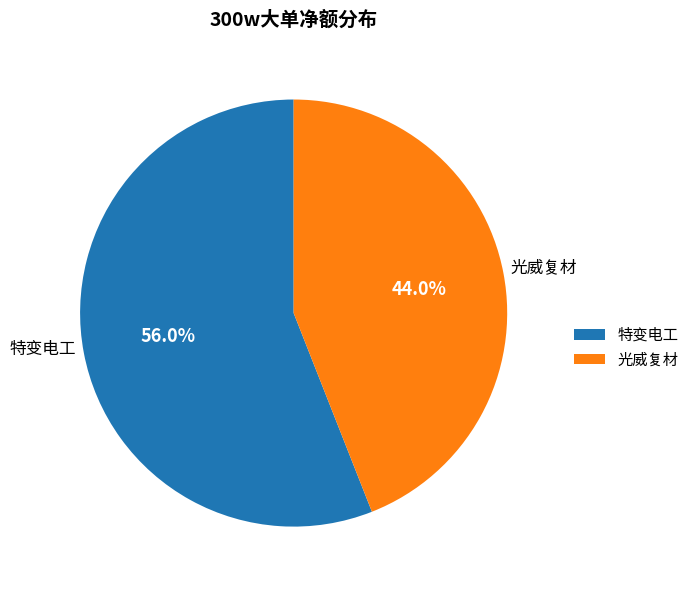

What is the ratio of the value at 特变电工 to the value at 光威复材?

1.3